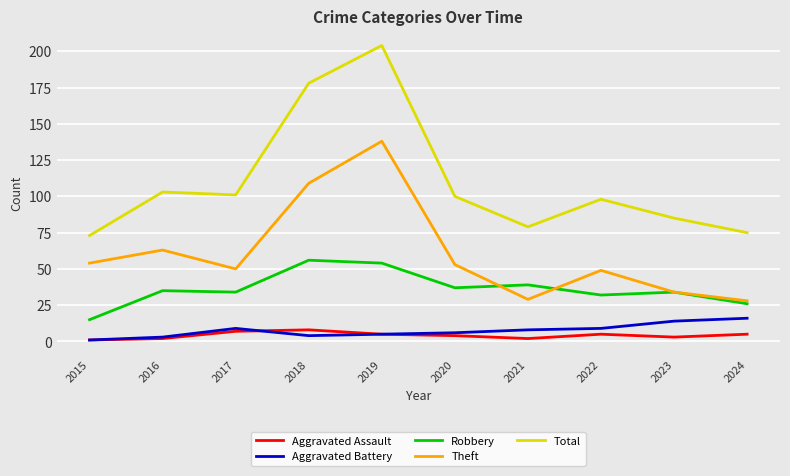

What is the spread (max minus min) of values at 2022?

93